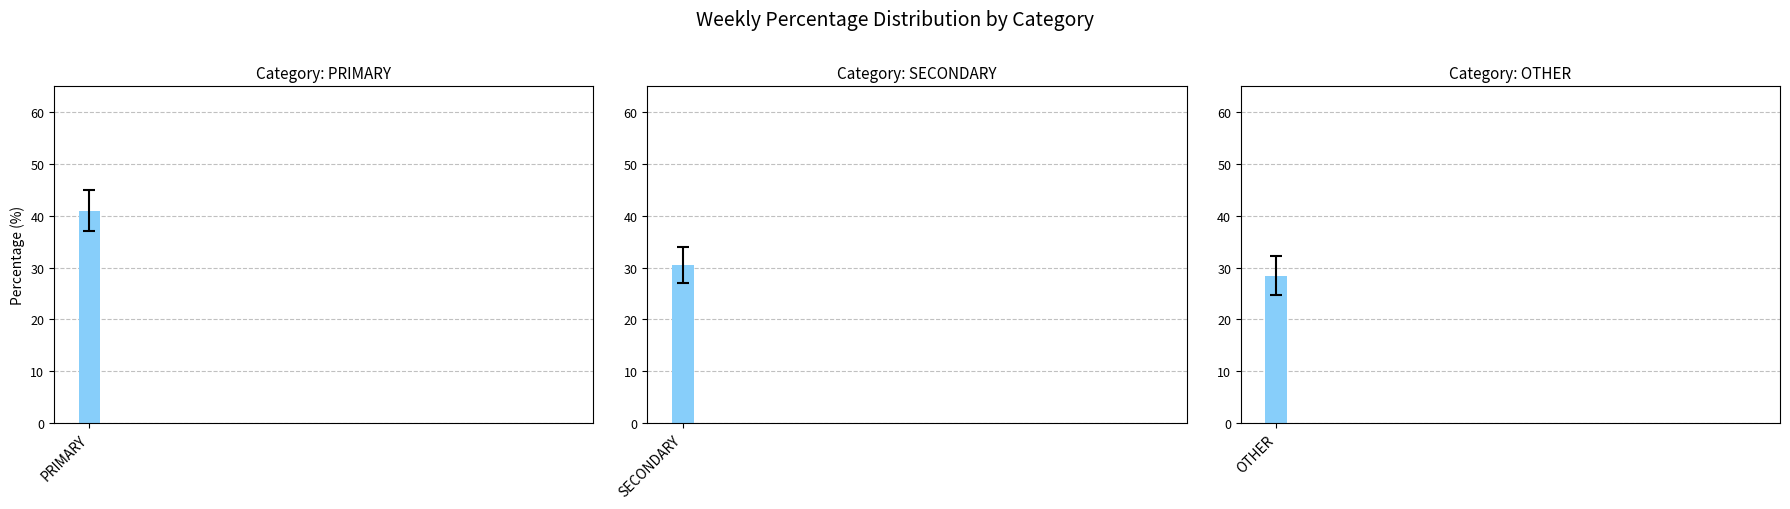

The value of SECONDARY at wk44 is 28.6. True or false?

True